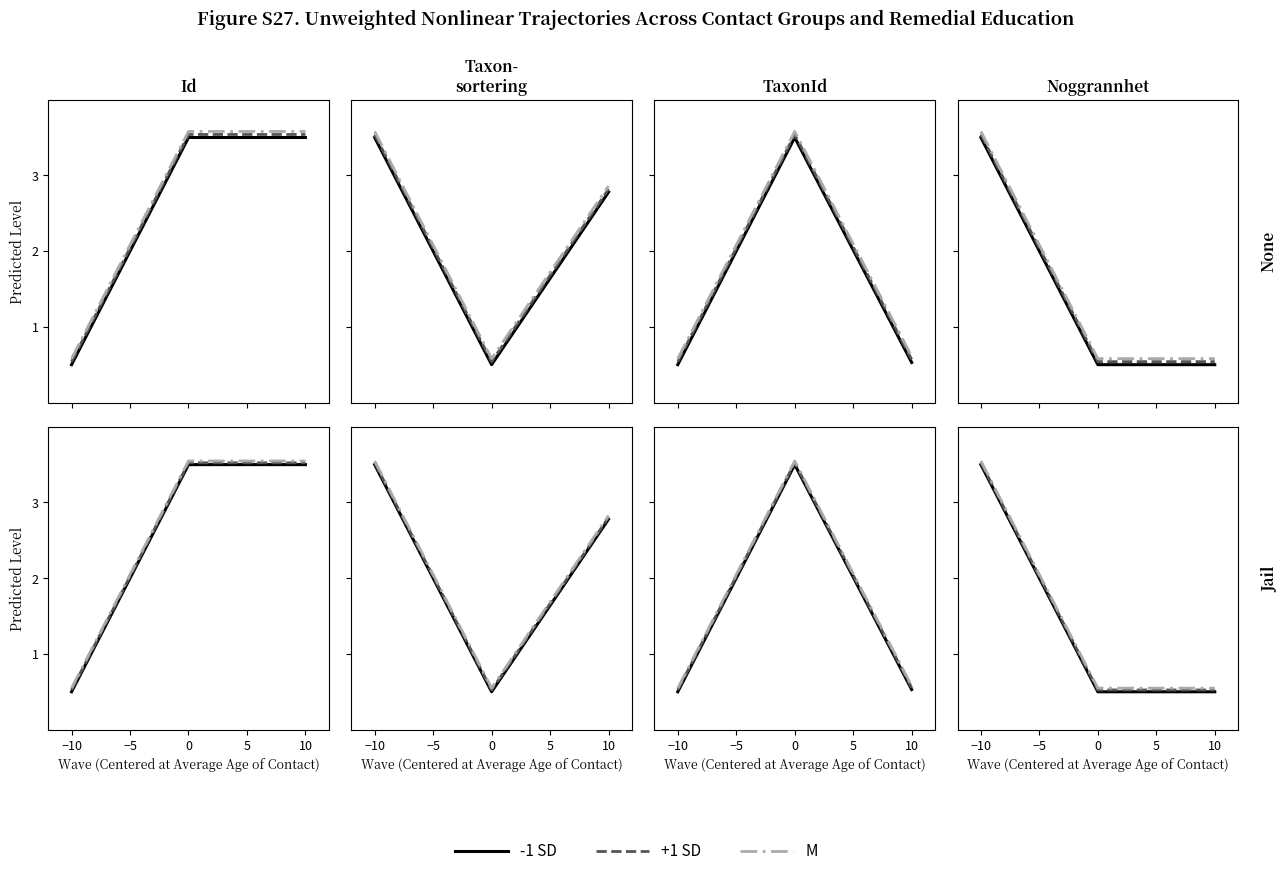

What is the label of the 1st point from the left?

−10